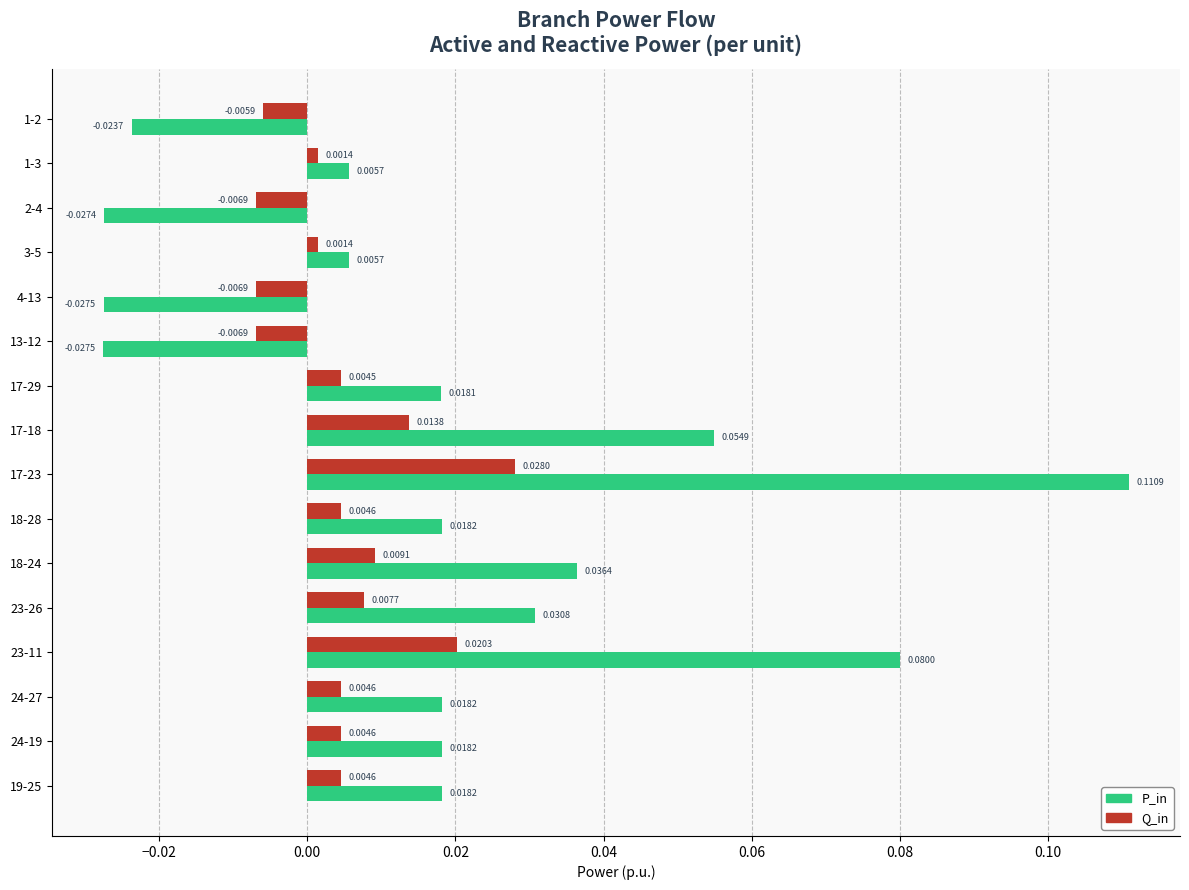

What is the sum of all P_in values?

0.3